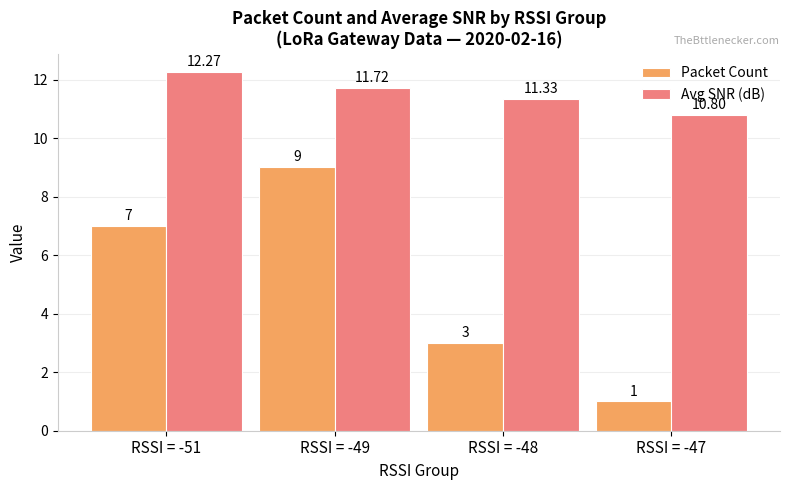

What are all the series names shown in the legend?

Packet Count, Avg SNR (dB)